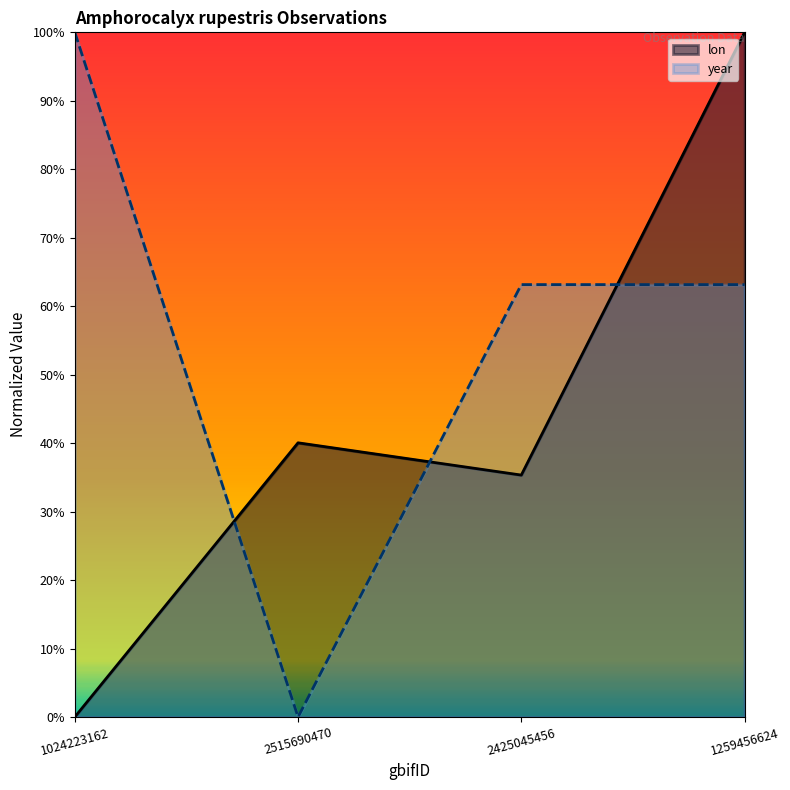

What is the sum of the year values at 1024223162 and 2515690470?

1.0